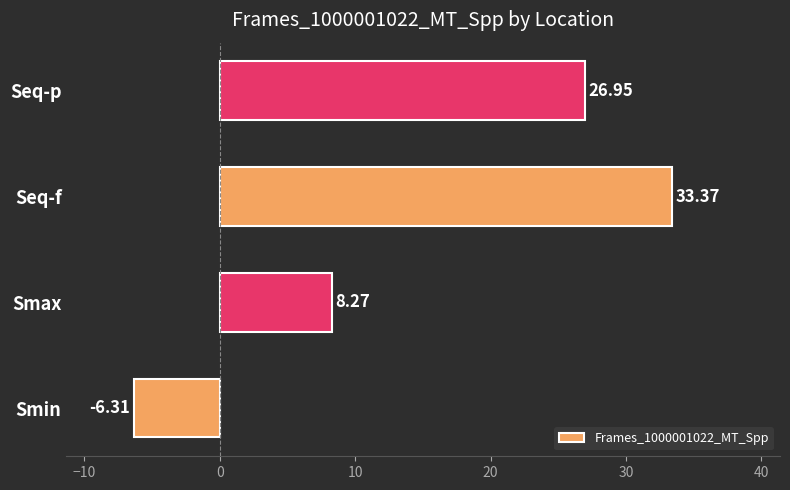

What is the difference between the maximum and second lowest values?

25.1